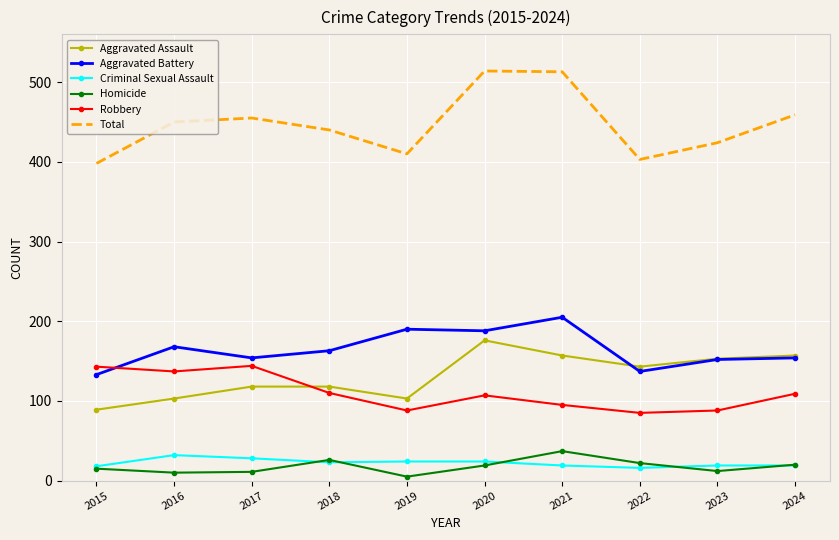

What is the greatest value displayed?

514